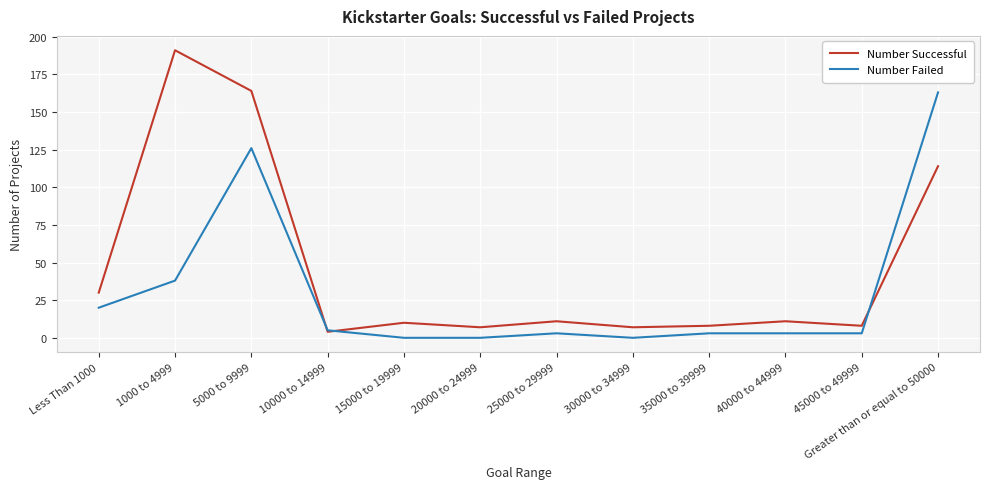

Where is Number Successful nearest to the value 97?

Greater than or equal to 50000